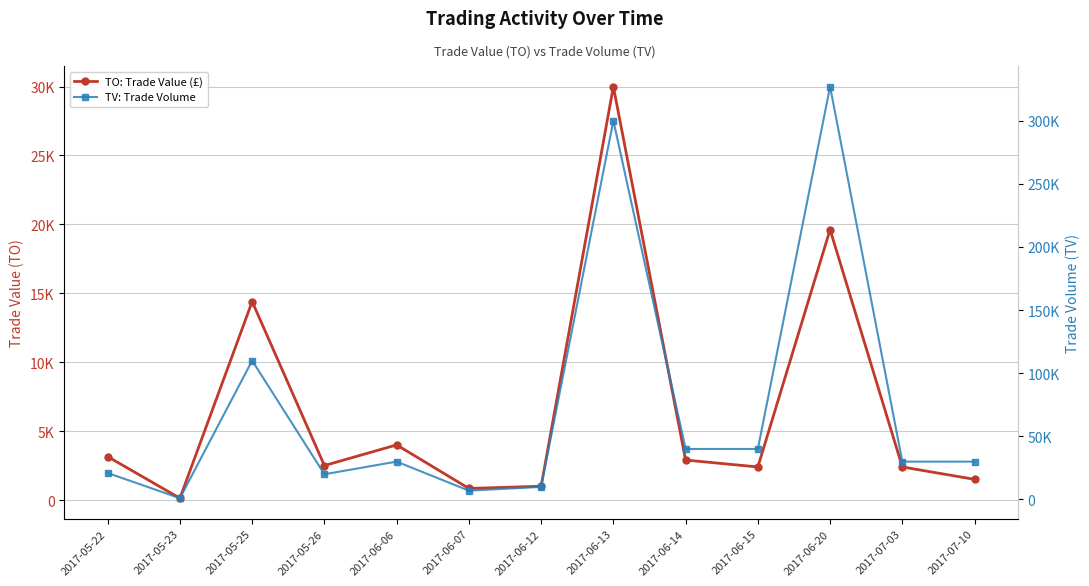

True or false: TO: Trade Value (£) has a value of 484 at 2017-07-03.

False